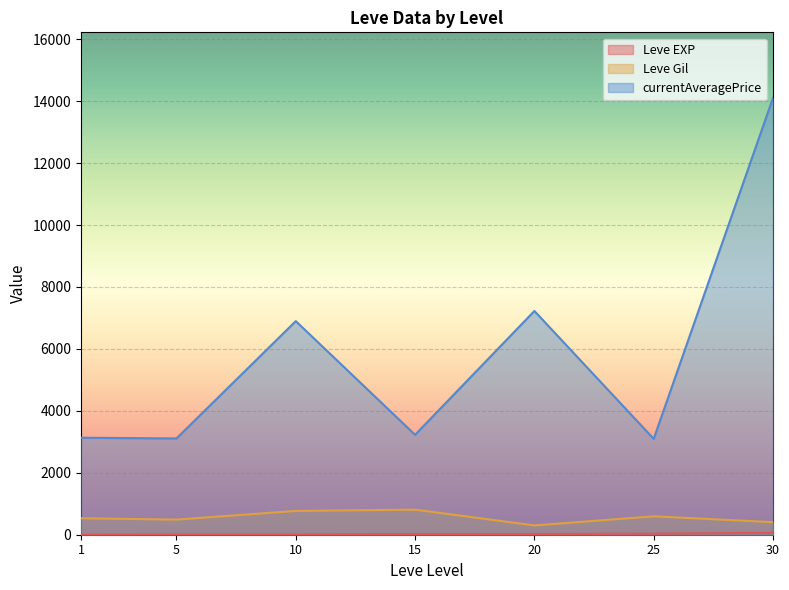

What are all the series names shown in the legend?

Leve EXP, Leve Gil, currentAveragePrice